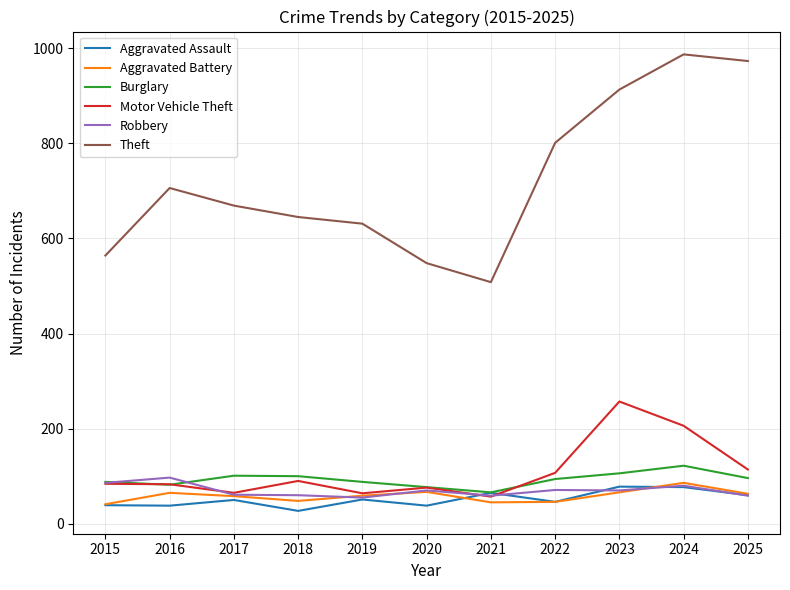

What value does the Robbery series have at 2017, to the nearest 10?

60